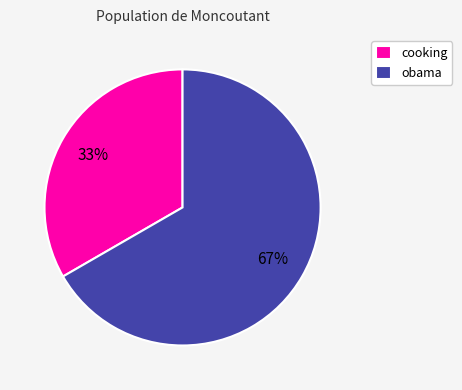

The cooking slice represents 19% of the pie. True or false?

False